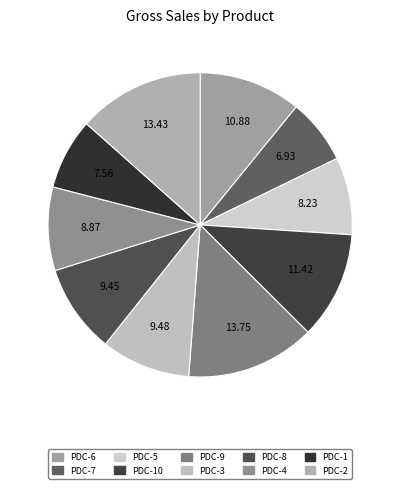

How many slices are in this pie chart?

10